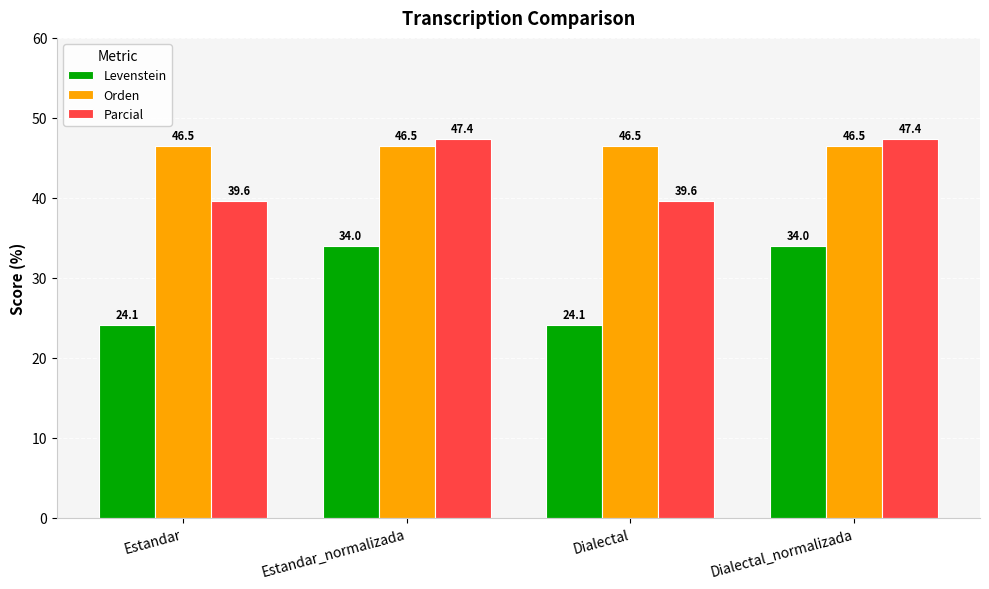

What is the spread (max minus min) of values at Estandar?

22.4